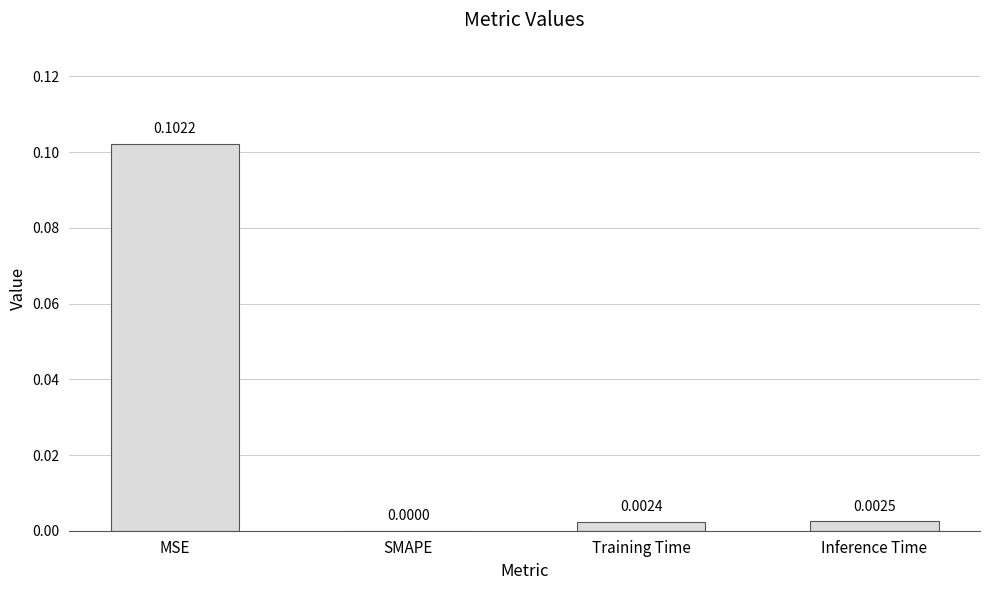

Which has a higher value, SMAPE or Inference Time?

Inference Time